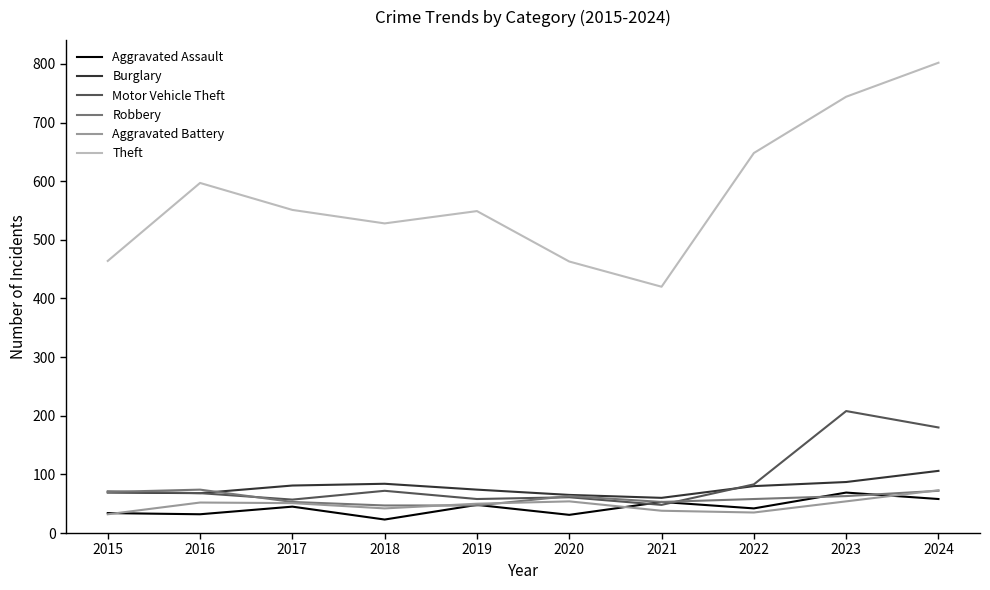

True or false: Motor Vehicle Theft has a value of 71 at 2015.

True